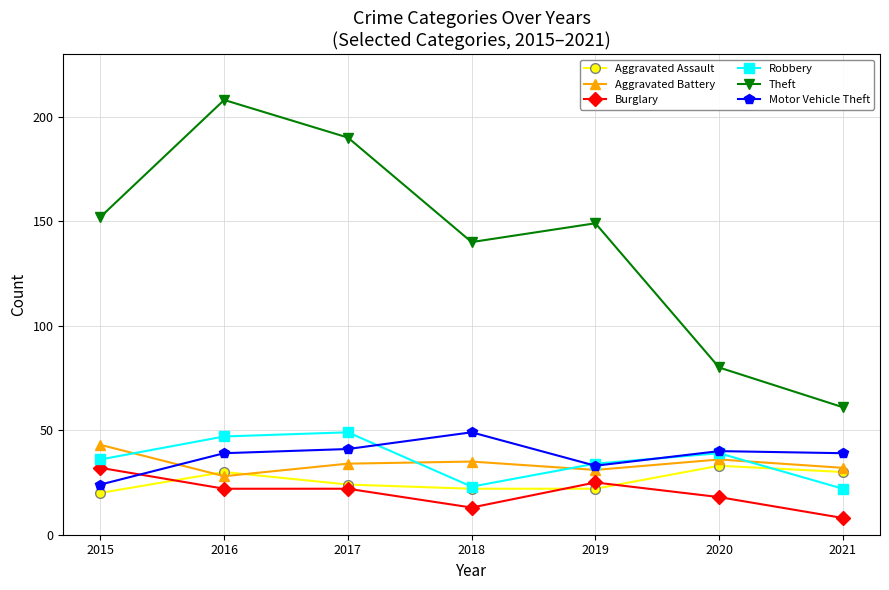

At how many categories does at least one series exceed 32?

7